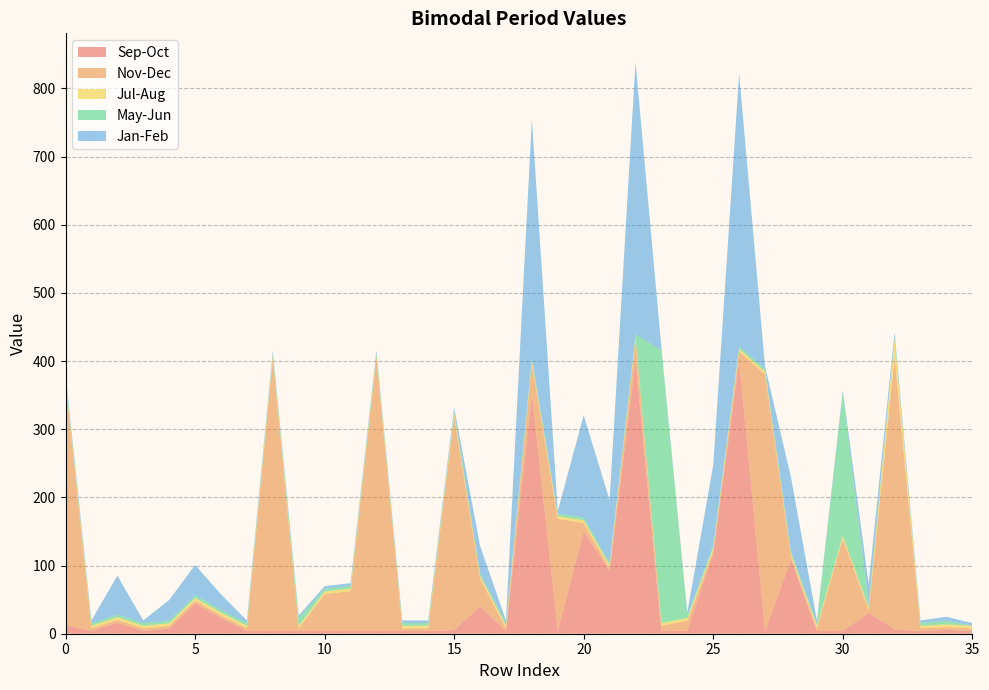

What is the highest value of the Sep-Oct series?

400.0